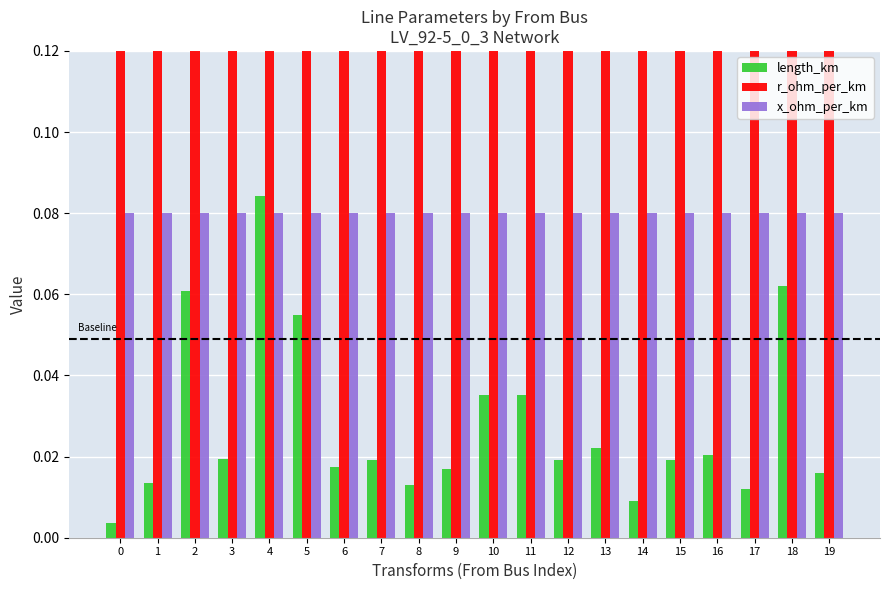

Is it true that r_ohm_per_km equals 0.0 at 14?

False